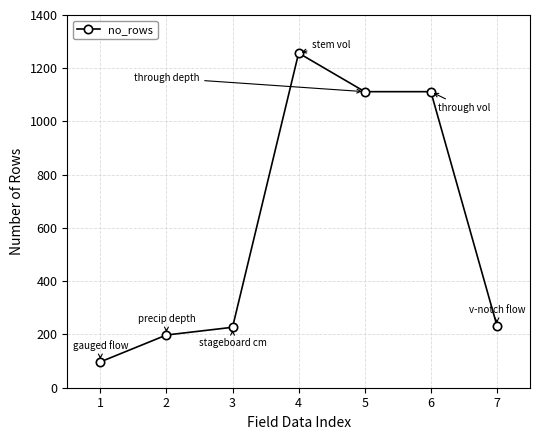

What is the sum of the values at 4 and 3?

1484